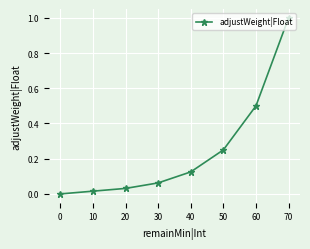

The chart shows a value of 0.1 at 50. True or false?

False